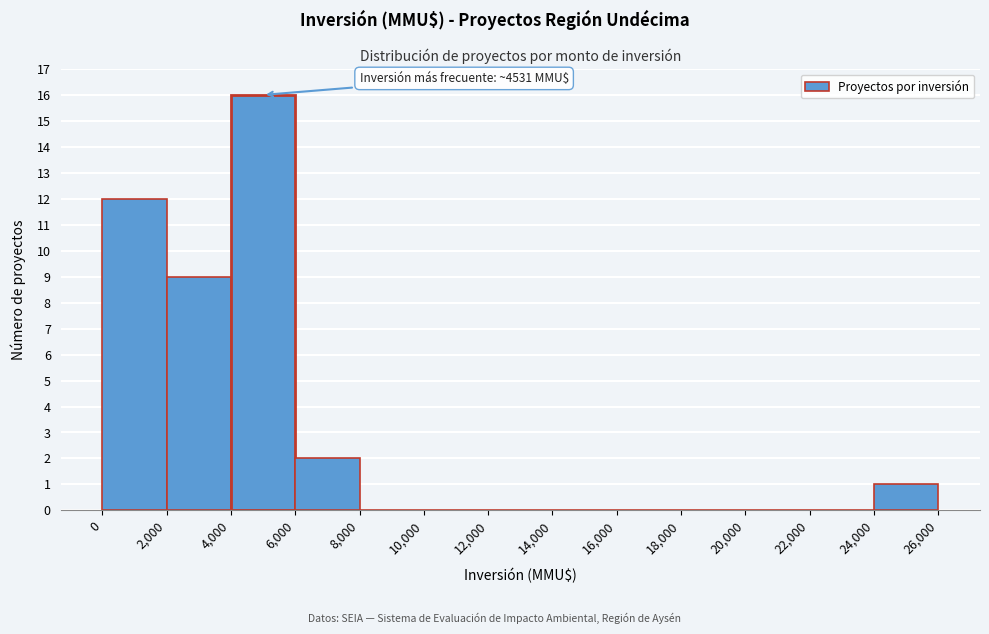

Which range on the x-axis has the tallest bar?

4,000 to 6,000